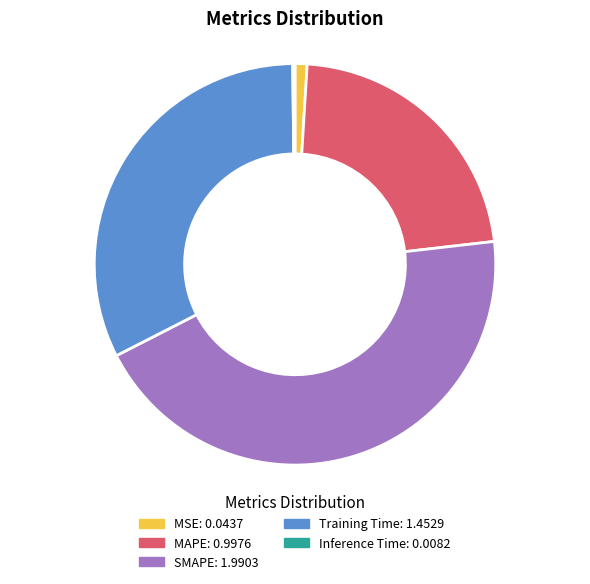

Is it true that Training Time is 32% of the pie?

True